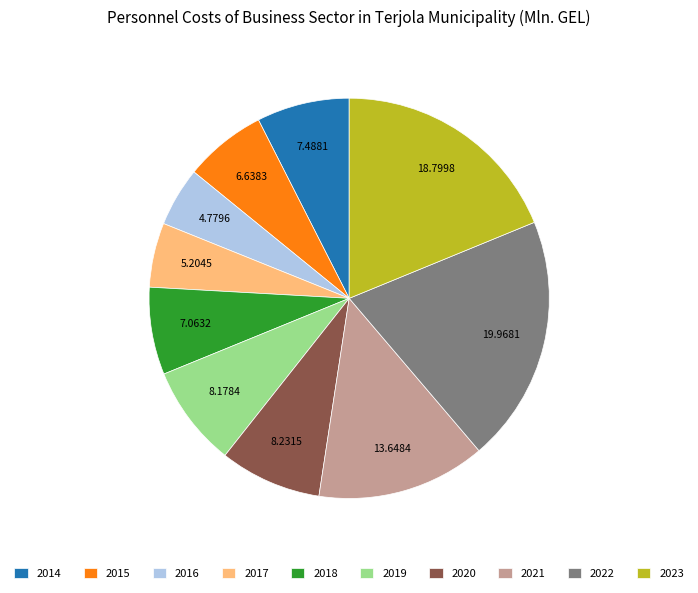

Is 2023 the majority of the pie?

No